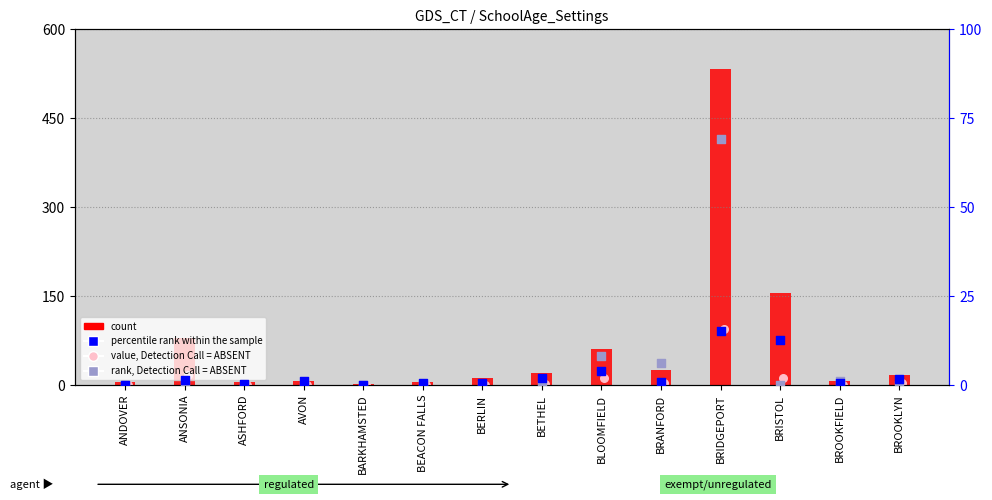

Which series has the largest total across all categories?

count